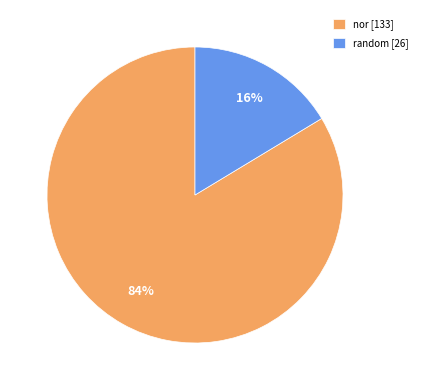

Is it true that nor is 84% of the pie?

True